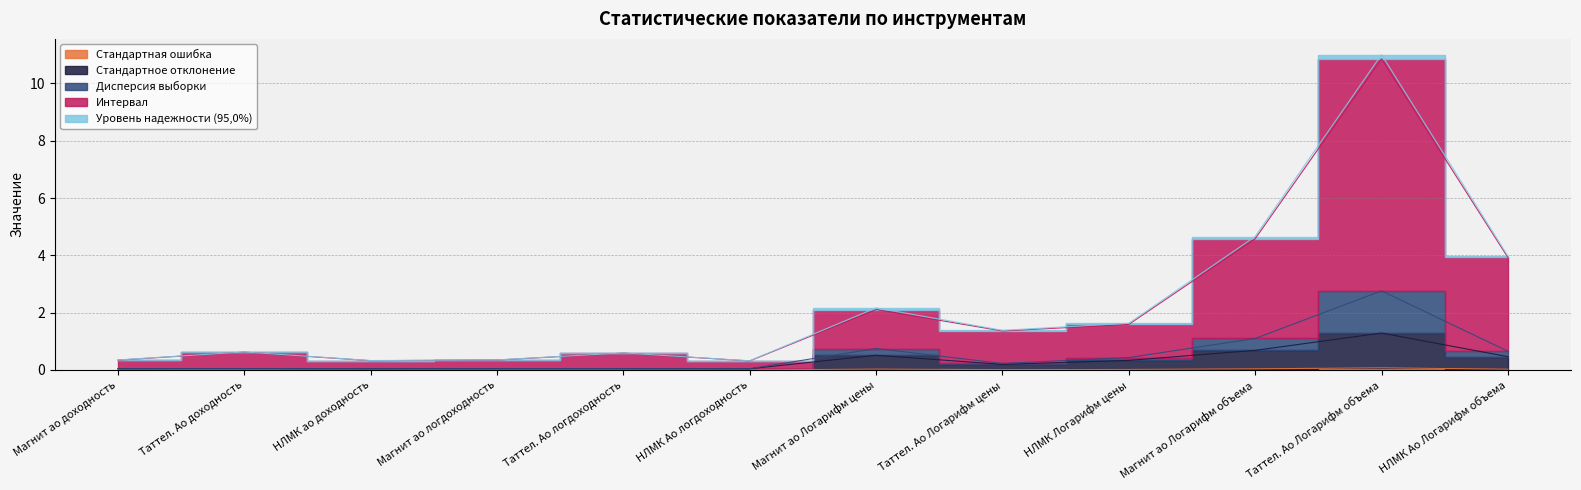

What is the difference between the maximum and minimum values in the Стандартное отклонение series?

1.2